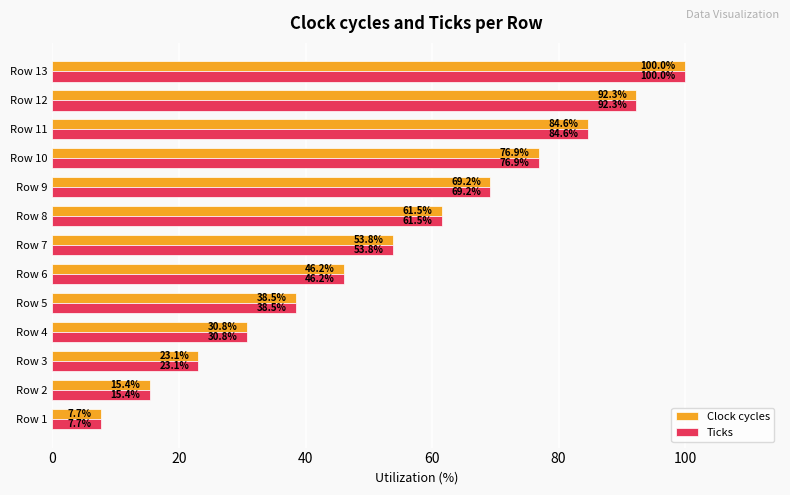

What is the minimum value for Clock cycles?

7.7